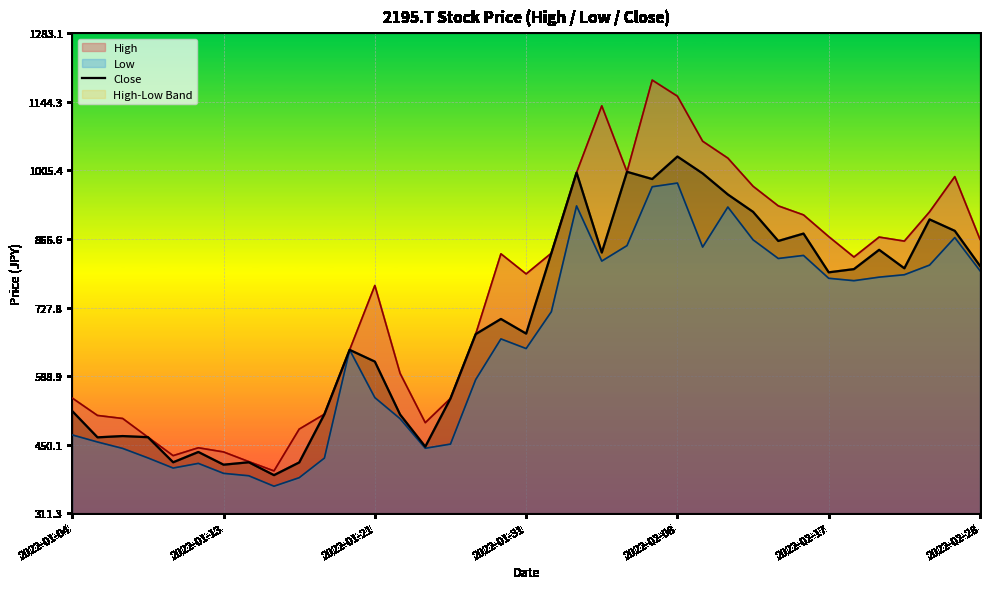

How many interior local valleys (lower than both neighbors) does the data have?

11